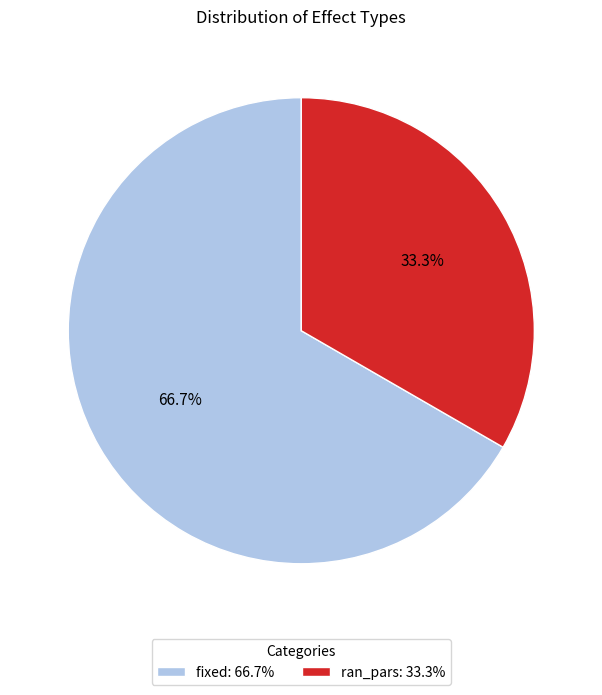

What portion of the pie excludes fixed?

33.3%